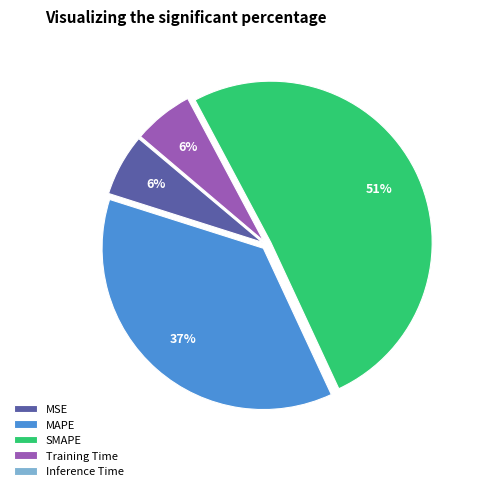

Is the sum of Training Time and MSE greater than half?

No